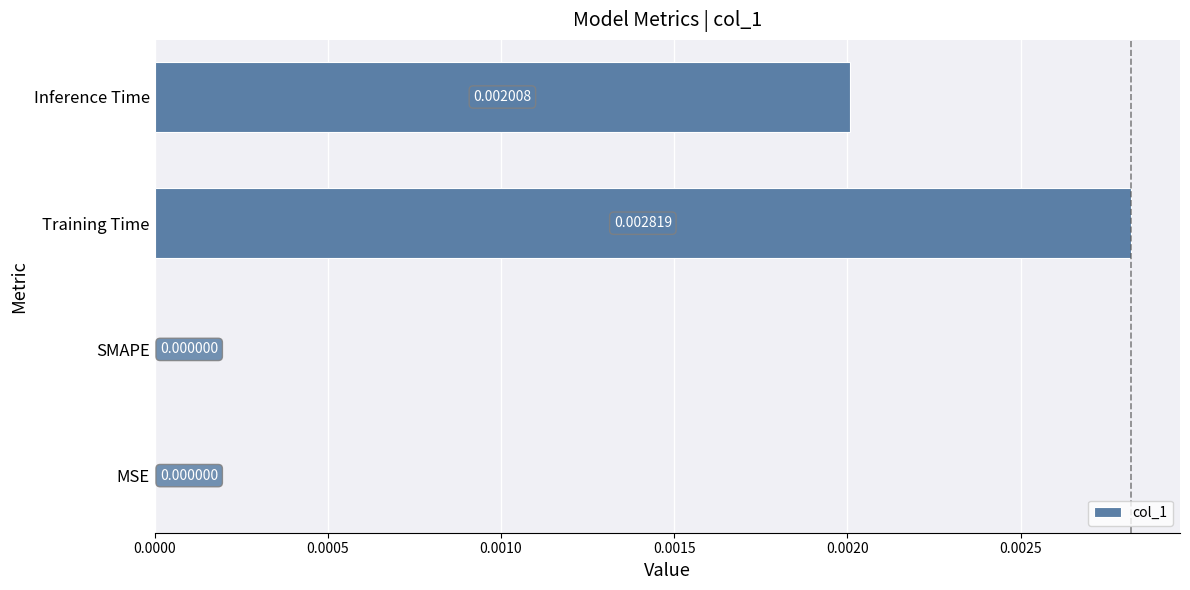

Between Inference Time and Training Time, which is larger?

Training Time